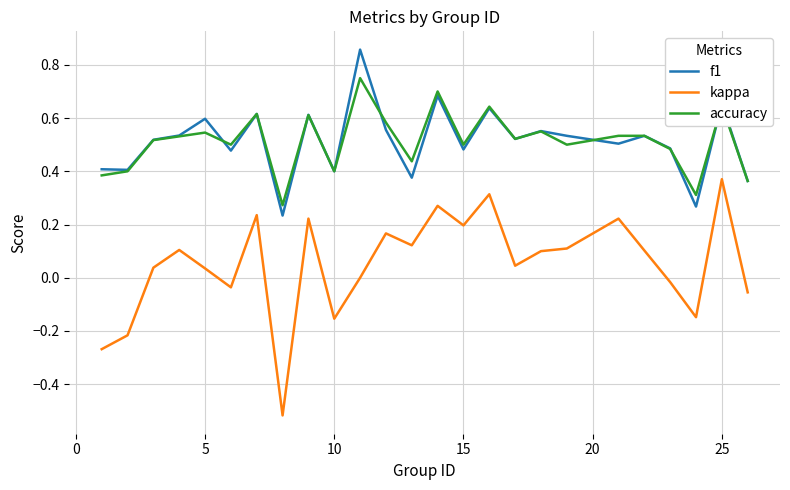

Which series has the largest range (max minus min)?

kappa